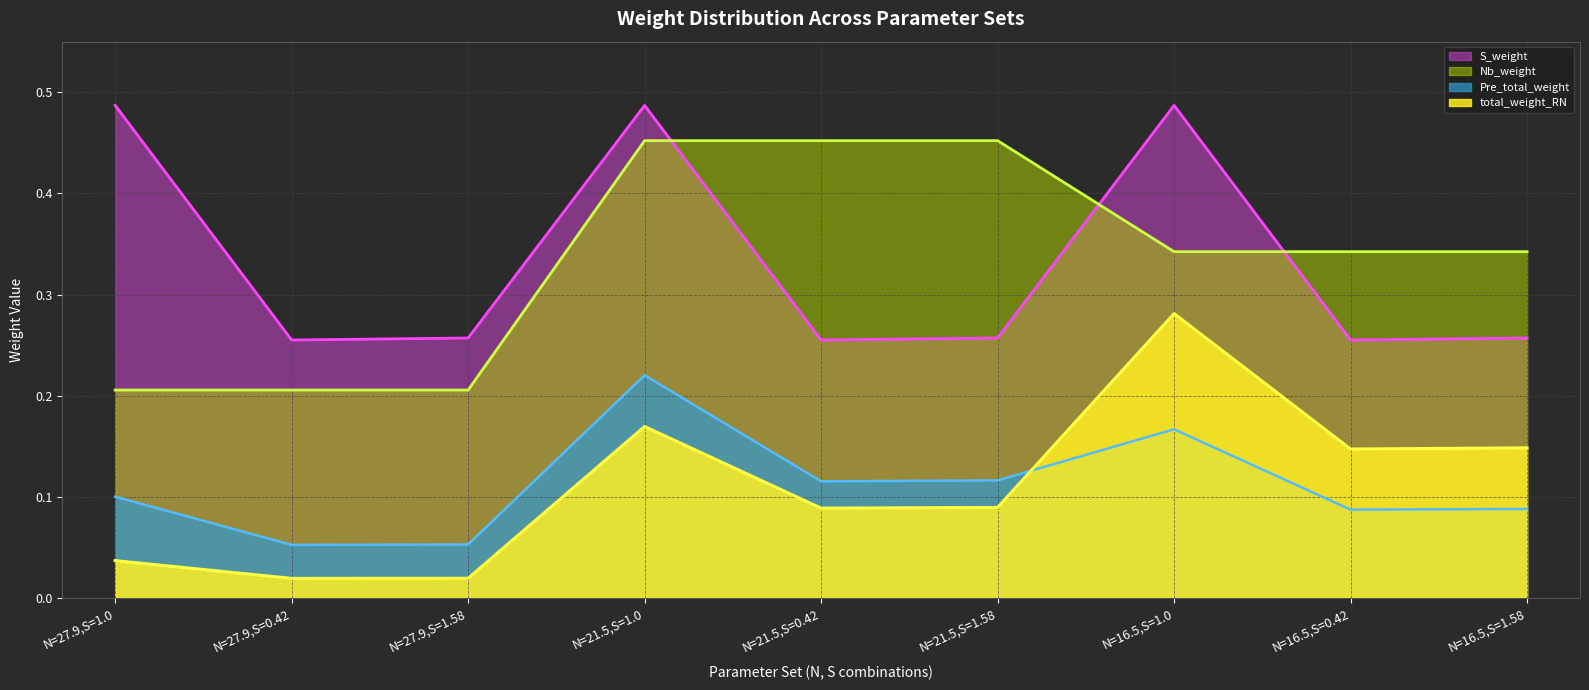

At which category does S_weight reach its first local peak?

N=21.5,S=1.0